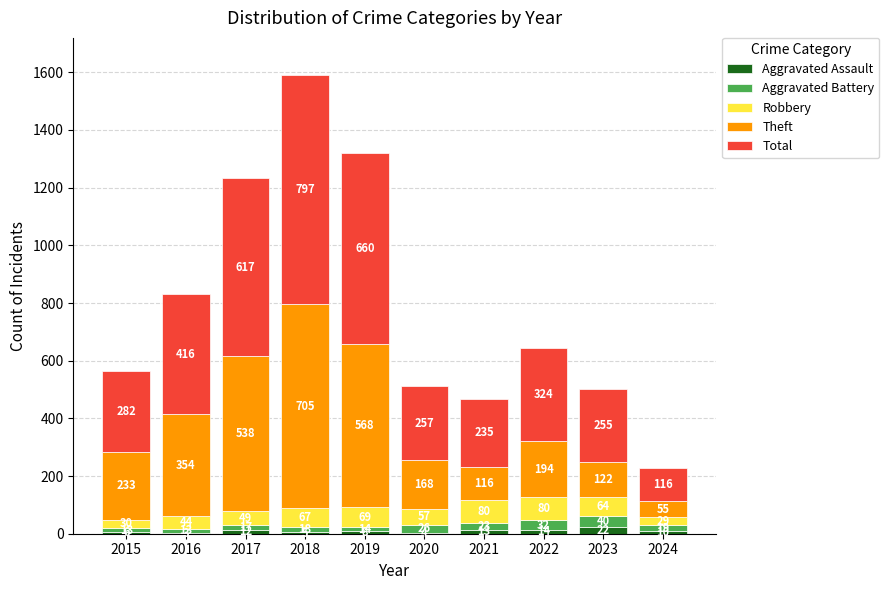

What is the maximum value for Aggravated Assault?

22